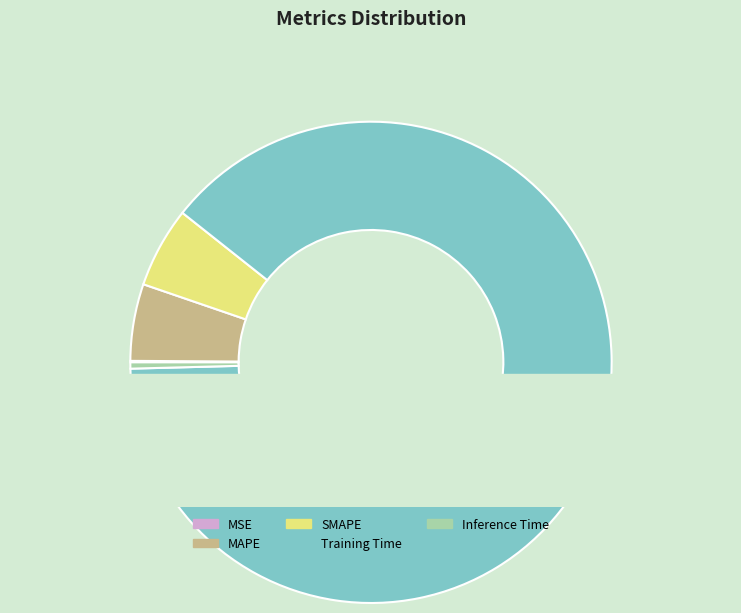

To the nearest percent, what is the average slice percentage?

20%